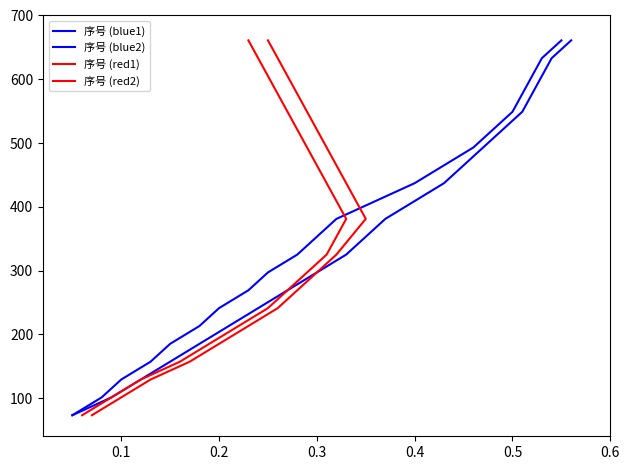

Which series has the widest spread of values?

序号 (blue1)